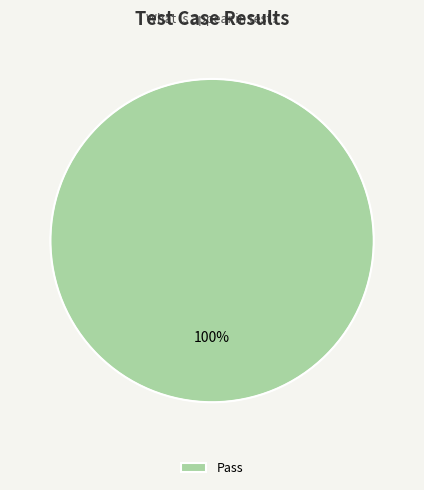

To the nearest percent, what portion does Pass represent?

100%